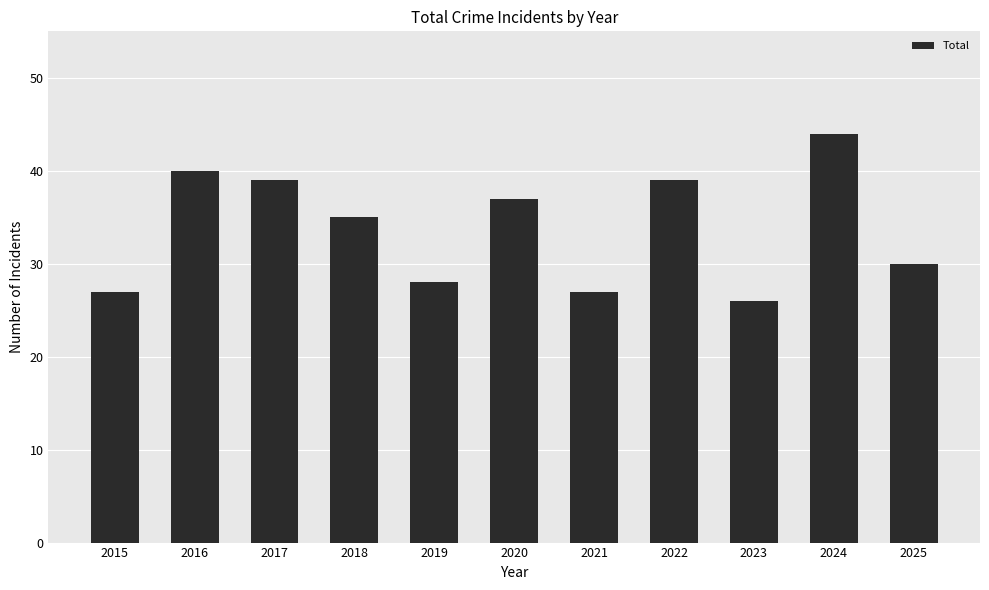

What value does the data have at 2017?

39